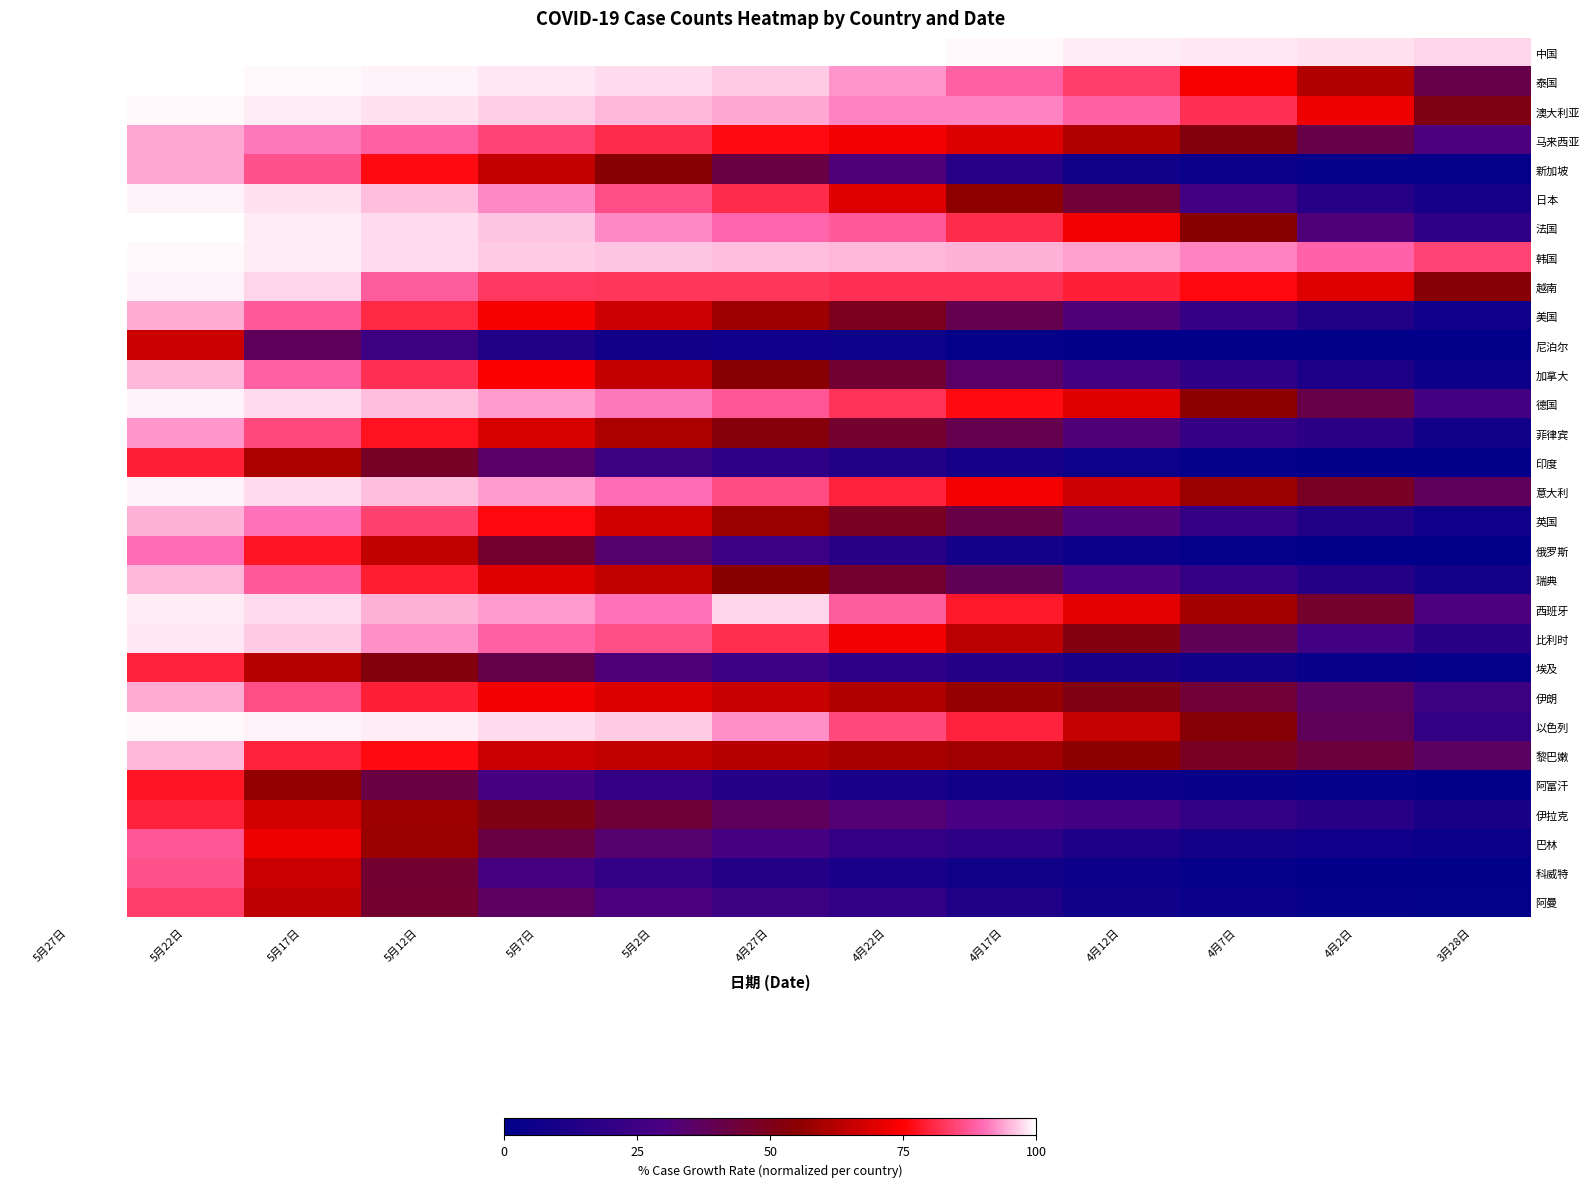

What is the greatest value displayed?

100.0